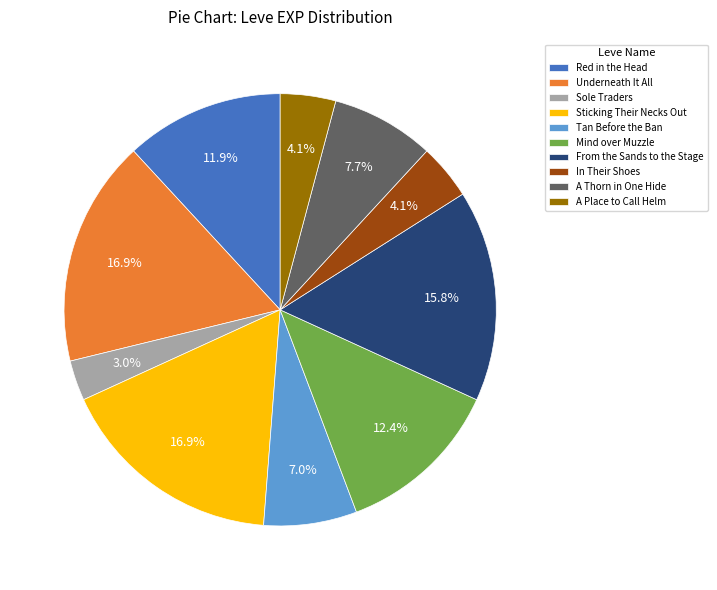

Which has a higher value, Sole Traders or Underneath It All?

Underneath It All